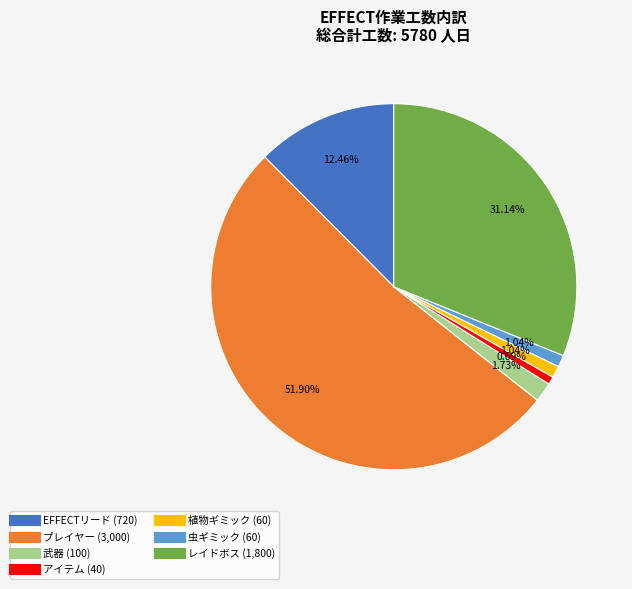

Which category accounts for the majority?

プレイヤー